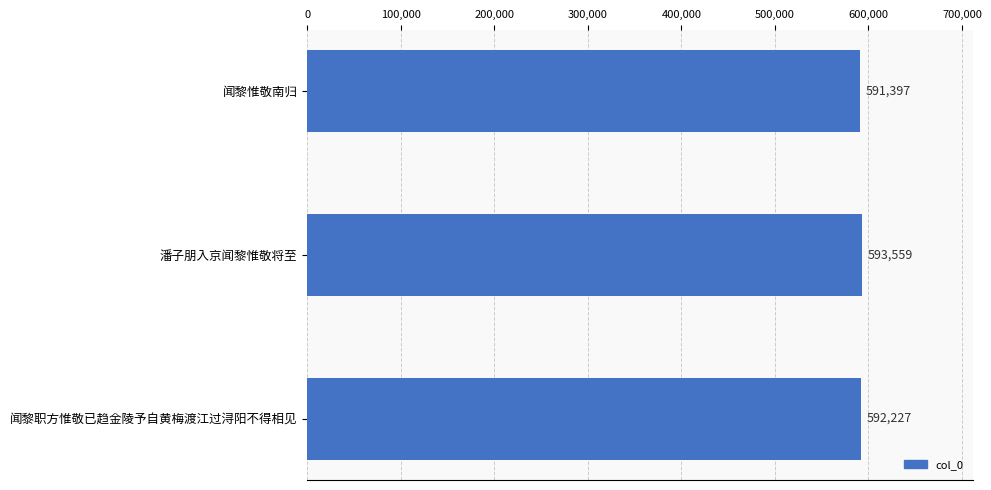

Rank the categories by value from lowest to highest.

闻黎惟敬南归, 闻黎职方惟敬已趋金陵予自黄梅渡江过浔阳不得相见, 潘子朋入京闻黎惟敬将至